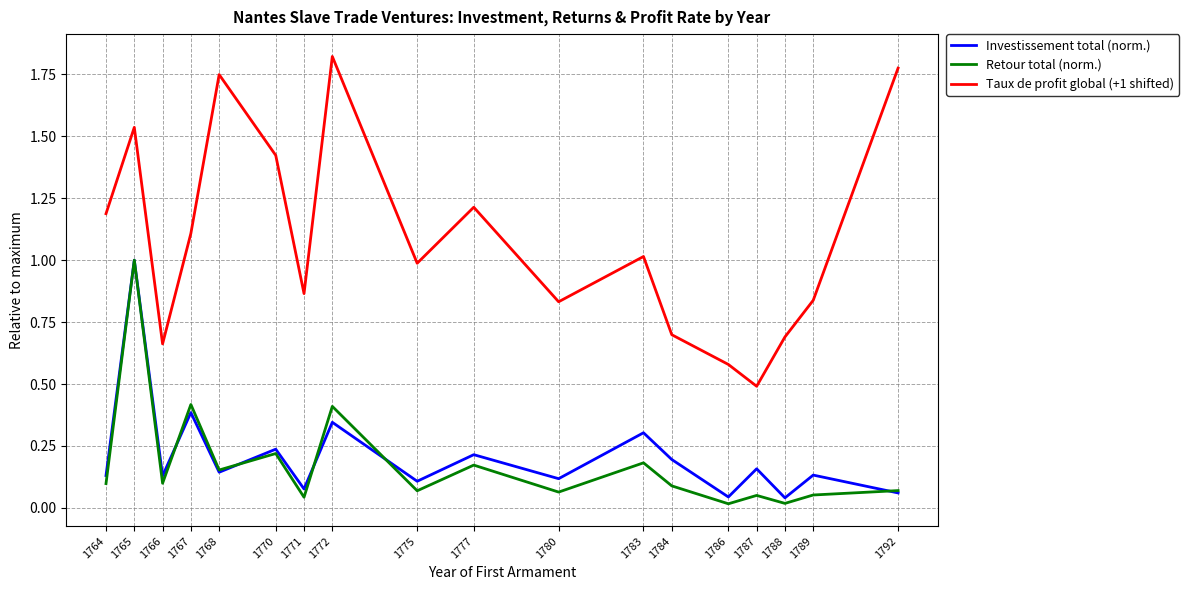

In Retour total (norm.), how many points are lower than both neighbors (excluding endpoints)?

7